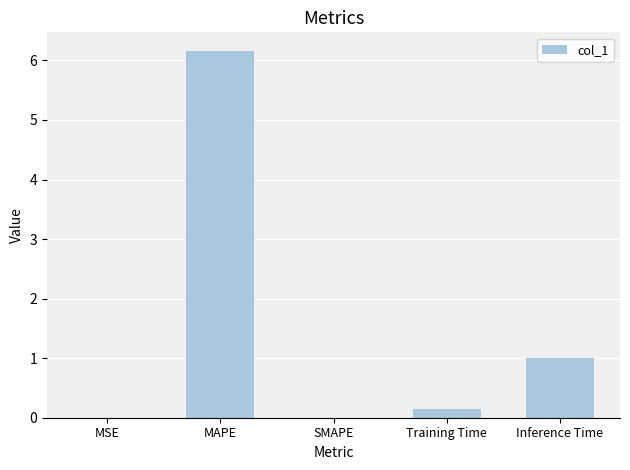

Which has a higher value, Inference Time or MSE?

Inference Time